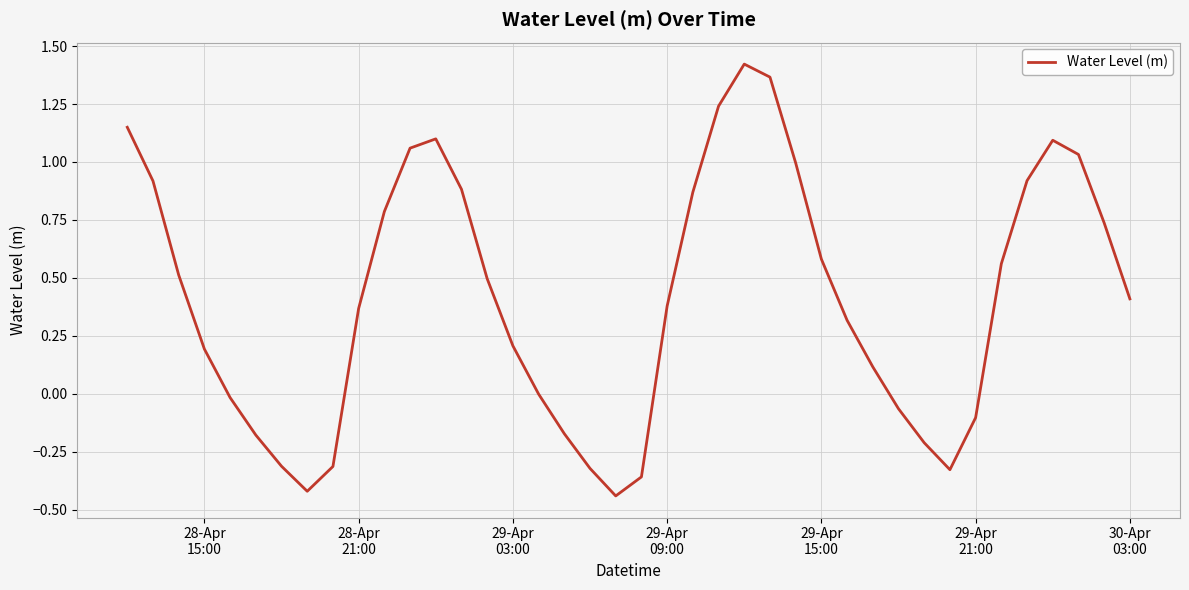

What is the difference between the maximum and minimum values?

1.9